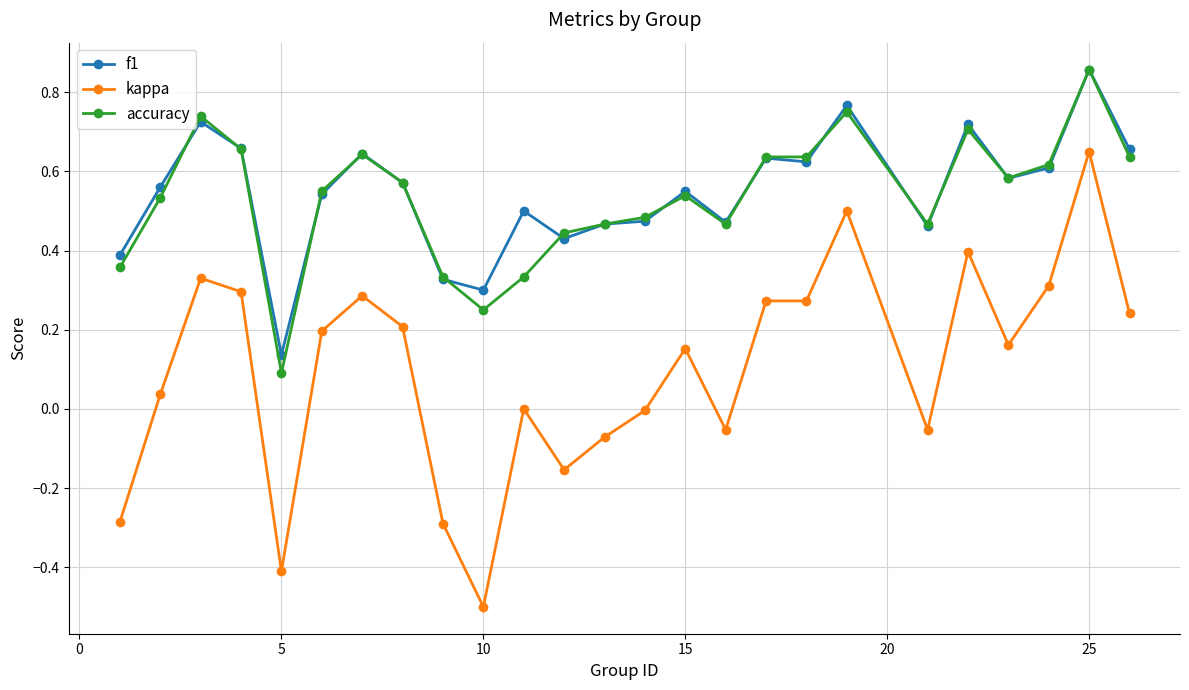

True or false: f1 and kappa cross at least once.

False